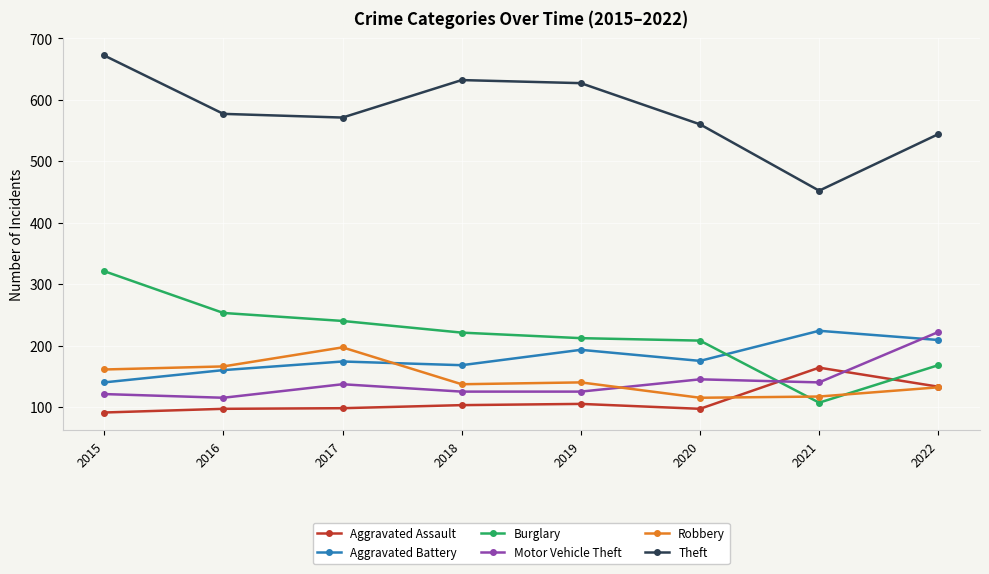

Is it true that Robbery equals 281 at 2016?

False